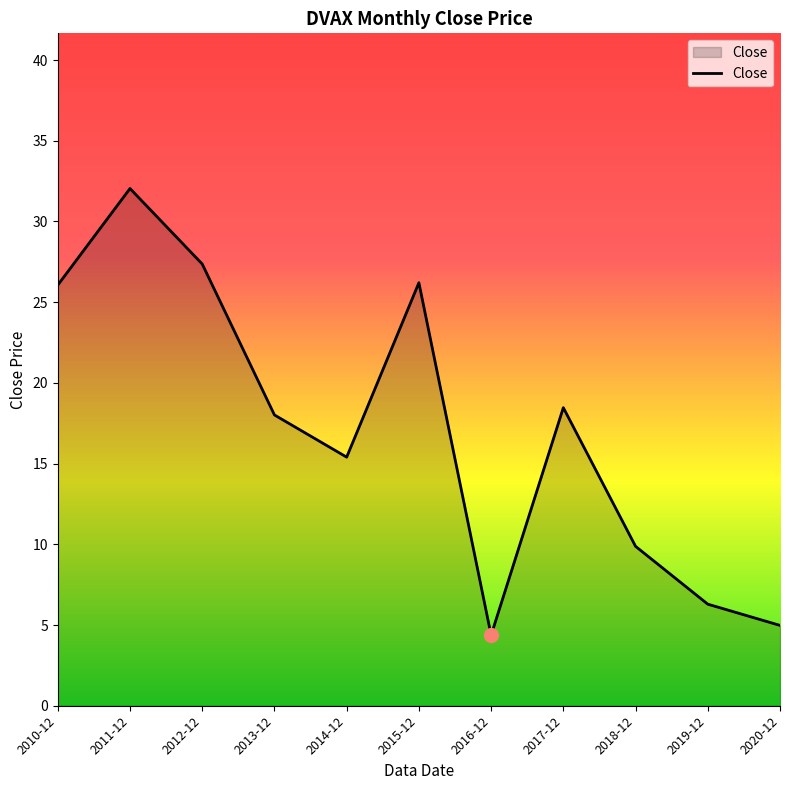

What is the ratio of the value at 2018-12 to the value at 2016-12?

2.3